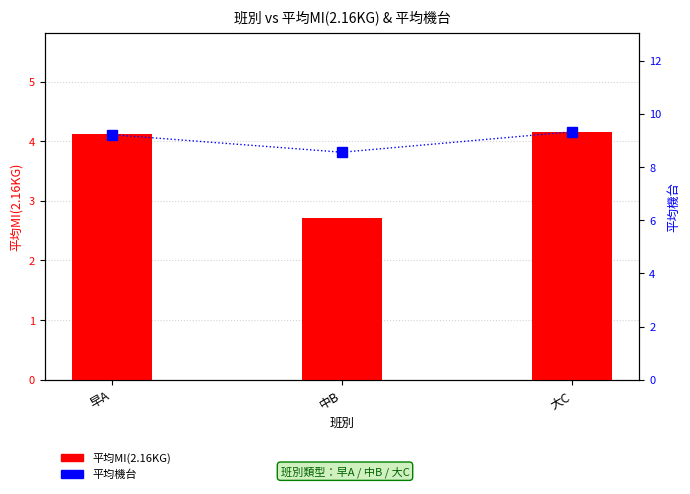

What is the sum of all 平均MI(2.16KG) values?

11.0